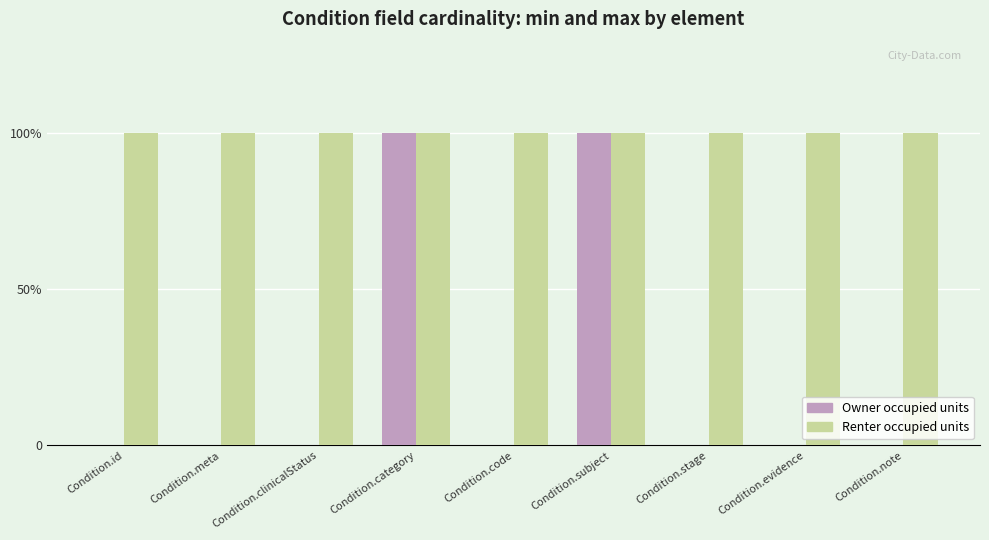

What are all the series names shown in the legend?

Owner occupied units, Renter occupied units